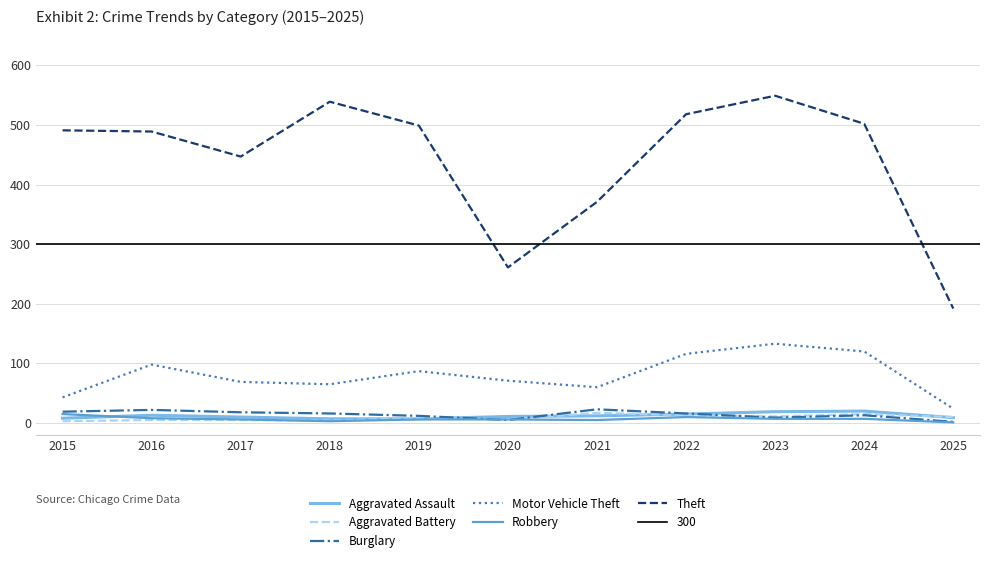

True or false: Aggravated Battery and Theft intersect in this chart.

False